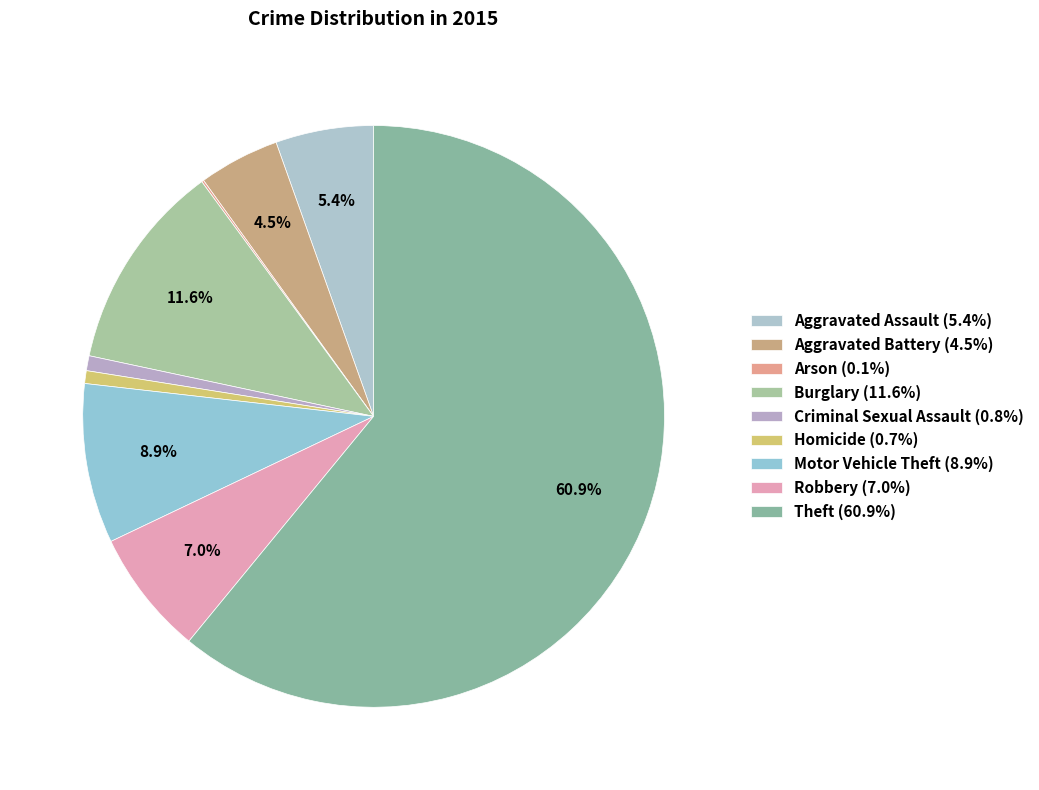

Between Criminal Sexual Assault and Motor Vehicle Theft, which is larger?

Motor Vehicle Theft